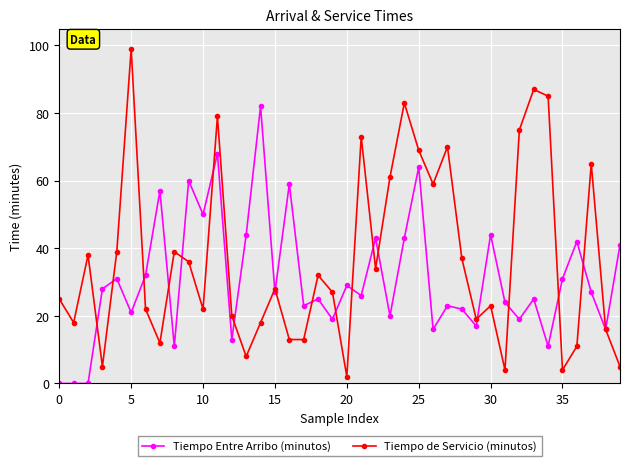

Which series has the largest total across all categories?

Tiempo de Servicio (minutos)